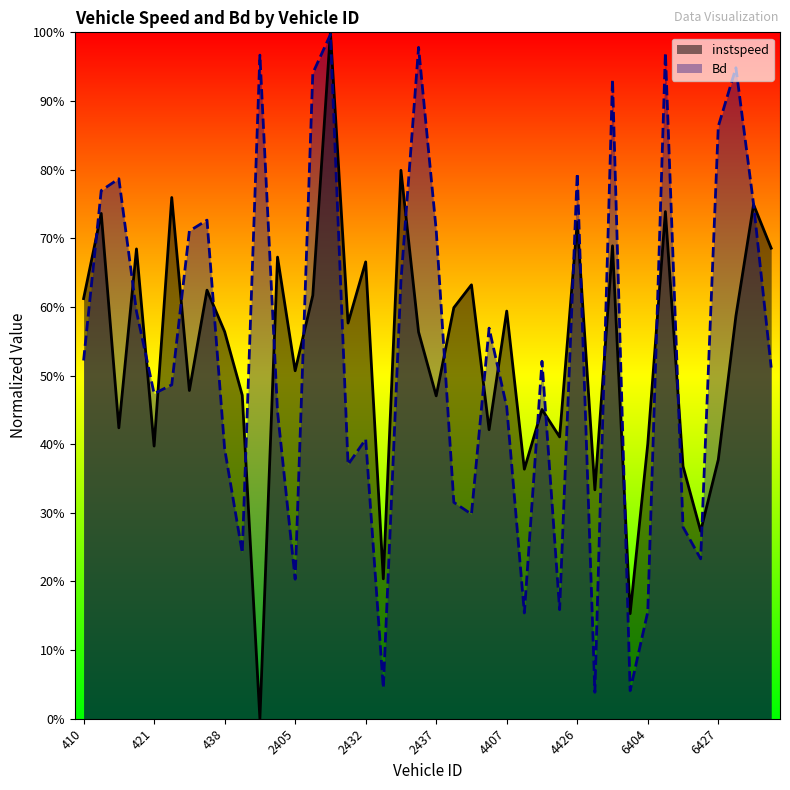

Which series has the widest spread of values?

instspeed